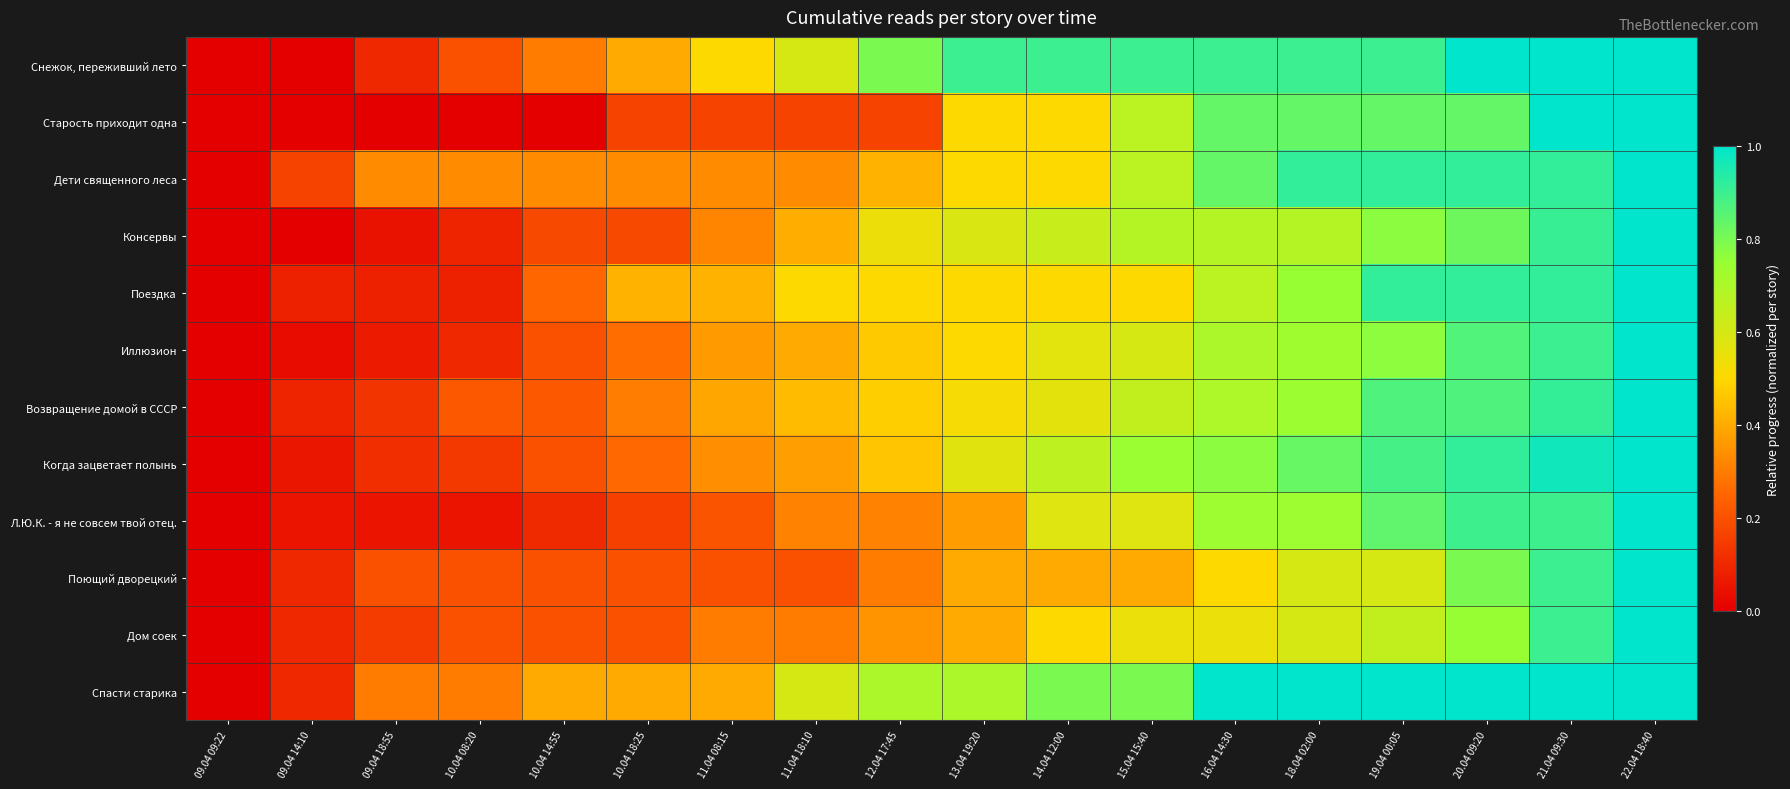

Reading left to right, extract all data points from this chart.

Снежок, переживший лето: 09.04 09:22=0.0	09.04 14:10=0.0	09.04 18:55=0.1	10.04 08:20=0.2	10.04 14:55=0.3	10.04 18:25=0.4	11.04 08:15=0.5	11.04 18:10=0.6	12.04 17:45=0.8	13.04 19:20=0.9	14.04 12:00=0.9	15.04 15:40=0.9	16.04 14:30=0.9	18.04 02:00=0.9	19.04 00:05=0.9	20.04 09:20=1.0	21.04 09:30=1.0	22.04 18:40=1.0
Старость приходит одна: 09.04 09:22=0.0	09.04 14:10=0.0	09.04 18:55=0.0	10.04 08:20=0.0	10.04 14:55=0.0	10.04 18:25=0.2	11.04 08:15=0.2	11.04 18:10=0.2	12.04 17:45=0.2	13.04 19:20=0.5	14.04 12:00=0.5	15.04 15:40=0.7	16.04 14:30=0.8	18.04 02:00=0.8	19.04 00:05=0.8	20.04 09:20=0.8	21.04 09:30=1.0	22.04 18:40=1.0
Дети священного леса: 09.04 09:22=0.0	09.04 14:10=0.2	09.04 18:55=0.3	10.04 08:20=0.3	10.04 14:55=0.3	10.04 18:25=0.3	11.04 08:15=0.3	11.04 18:10=0.3	12.04 17:45=0.4	13.04 19:20=0.5	14.04 12:00=0.5	15.04 15:40=0.7	16.04 14:30=0.8	18.04 02:00=0.9	19.04 00:05=0.9	20.04 09:20=0.9	21.04 09:30=0.9	22.04 18:40=1.0
Консервы: 09.04 09:22=0.0	09.04 14:10=0.0	09.04 18:55=0.0	10.04 08:20=0.1	10.04 14:55=0.2	10.04 18:25=0.2	11.04 08:15=0.3	11.04 18:10=0.4	12.04 17:45=0.5	13.04 19:20=0.6	14.04 12:00=0.6	15.04 15:40=0.7	16.04 14:30=0.7	18.04 02:00=0.7	19.04 00:05=0.8	20.04 09:20=0.8	21.04 09:30=0.9	22.04 18:40=1.0
Поездка: 09.04 09:22=0.0	09.04 14:10=0.1	09.04 18:55=0.1	10.04 08:20=0.1	10.04 14:55=0.2	10.04 18:25=0.4	11.04 08:15=0.4	11.04 18:10=0.5	12.04 17:45=0.5	13.04 19:20=0.5	14.04 12:00=0.5	15.04 15:40=0.5	16.04 14:30=0.7	18.04 02:00=0.8	19.04 00:05=0.9	20.04 09:20=0.9	21.04 09:30=0.9	22.04 18:40=1.0
Иллюзион: 09.04 09:22=0.0	09.04 14:10=0.0	09.04 18:55=0.1	10.04 08:20=0.1	10.04 14:55=0.2	10.04 18:25=0.3	11.04 08:15=0.4	11.04 18:10=0.4	12.04 17:45=0.5	13.04 19:20=0.5	14.04 12:00=0.6	15.04 15:40=0.6	16.04 14:30=0.7	18.04 02:00=0.7	19.04 00:05=0.8	20.04 09:20=0.9	21.04 09:30=0.9	22.04 18:40=1.0
Возвращение домой в СССР: 09.04 09:22=0.0	09.04 14:10=0.1	09.04 18:55=0.1	10.04 08:20=0.2	10.04 14:55=0.2	10.04 18:25=0.3	11.04 08:15=0.4	11.04 18:10=0.4	12.04 17:45=0.5	13.04 19:20=0.5	14.04 12:00=0.6	15.04 15:40=0.7	16.04 14:30=0.7	18.04 02:00=0.7	19.04 00:05=0.9	20.04 09:20=0.9	21.04 09:30=0.9	22.04 18:40=1.0
Когда зацветает полынь: 09.04 09:22=0.0	09.04 14:10=0.1	09.04 18:55=0.1	10.04 08:20=0.1	10.04 14:55=0.2	10.04 18:25=0.3	11.04 08:15=0.3	11.04 18:10=0.4	12.04 17:45=0.5	13.04 19:20=0.6	14.04 12:00=0.7	15.04 15:40=0.7	16.04 14:30=0.8	18.04 02:00=0.8	19.04 00:05=0.9	20.04 09:20=0.9	21.04 09:30=1.0	22.04 18:40=1.0
Л.Ю.К. - я не совсем твой отец.: 09.04 09:22=0.0	09.04 14:10=0.1	09.04 18:55=0.1	10.04 08:20=0.1	10.04 14:55=0.1	10.04 18:25=0.2	11.04 08:15=0.2	11.04 18:10=0.3	12.04 17:45=0.3	13.04 19:20=0.4	14.04 12:00=0.6	15.04 15:40=0.6	16.04 14:30=0.7	18.04 02:00=0.7	19.04 00:05=0.8	20.04 09:20=0.9	21.04 09:30=0.9	22.04 18:40=1.0
Поющий дворецкий: 09.04 09:22=0.0	09.04 14:10=0.1	09.04 18:55=0.2	10.04 08:20=0.2	10.04 14:55=0.2	10.04 18:25=0.2	11.04 08:15=0.2	11.04 18:10=0.2	12.04 17:45=0.3	13.04 19:20=0.4	14.04 12:00=0.4	15.04 15:40=0.4	16.04 14:30=0.5	18.04 02:00=0.6	19.04 00:05=0.6	20.04 09:20=0.8	21.04 09:30=0.9	22.04 18:40=1.0
Дом соек: 09.04 09:22=0.0	09.04 14:10=0.1	09.04 18:55=0.1	10.04 08:20=0.2	10.04 14:55=0.2	10.04 18:25=0.2	11.04 08:15=0.3	11.04 18:10=0.3	12.04 17:45=0.3	13.04 19:20=0.4	14.04 12:00=0.5	15.04 15:40=0.6	16.04 14:30=0.6	18.04 02:00=0.6	19.04 00:05=0.7	20.04 09:20=0.8	21.04 09:30=0.9	22.04 18:40=1.0
Спасти старика: 09.04 09:22=0.0	09.04 14:10=0.1	09.04 18:55=0.3	10.04 08:20=0.3	10.04 14:55=0.4	10.04 18:25=0.4	11.04 08:15=0.4	11.04 18:10=0.6	12.04 17:45=0.7	13.04 19:20=0.7	14.04 12:00=0.8	15.04 15:40=0.8	16.04 14:30=1.0	18.04 02:00=1.0	19.04 00:05=1.0	20.04 09:20=1.0	21.04 09:30=1.0	22.04 18:40=1.0